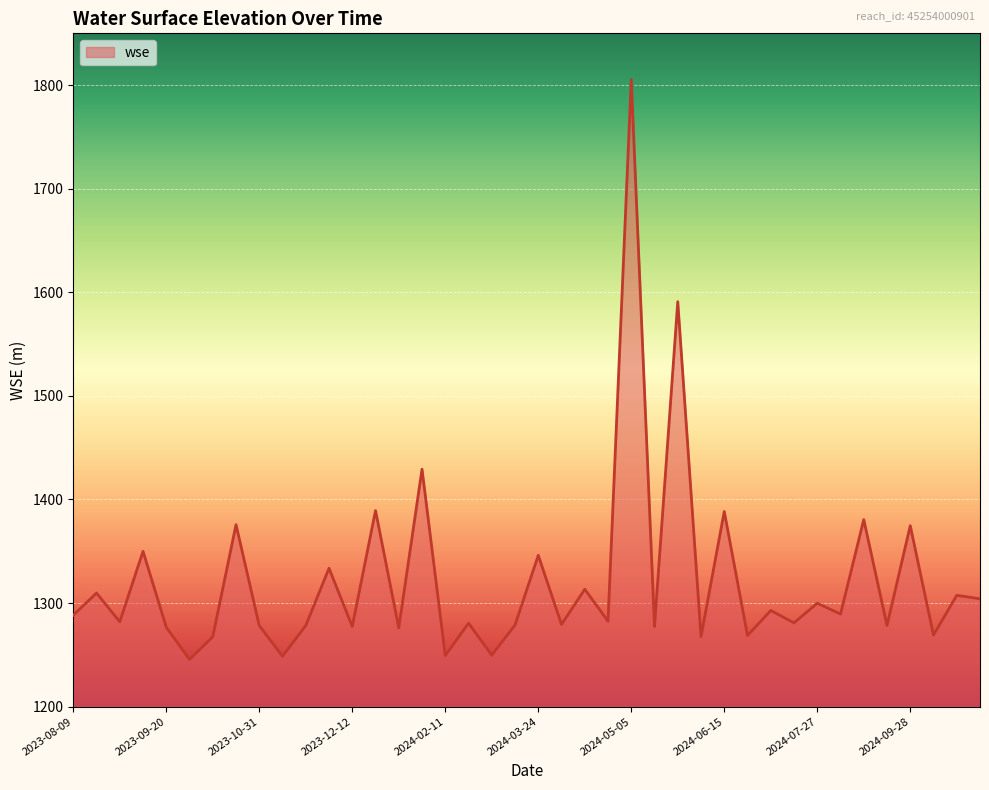

What is the greatest value displayed?

1805.4